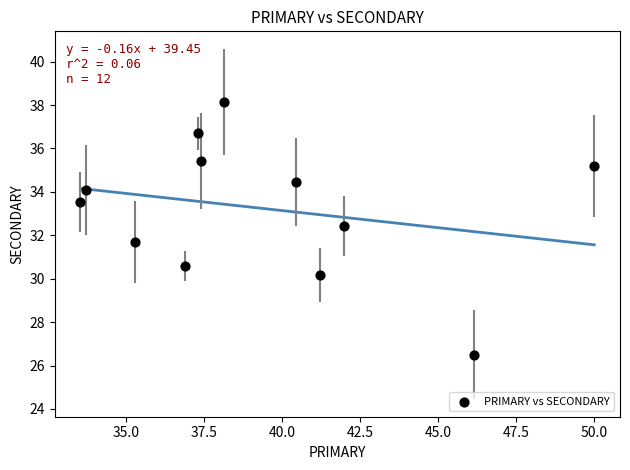

What is the range of Y values (max minus min)?

11.6